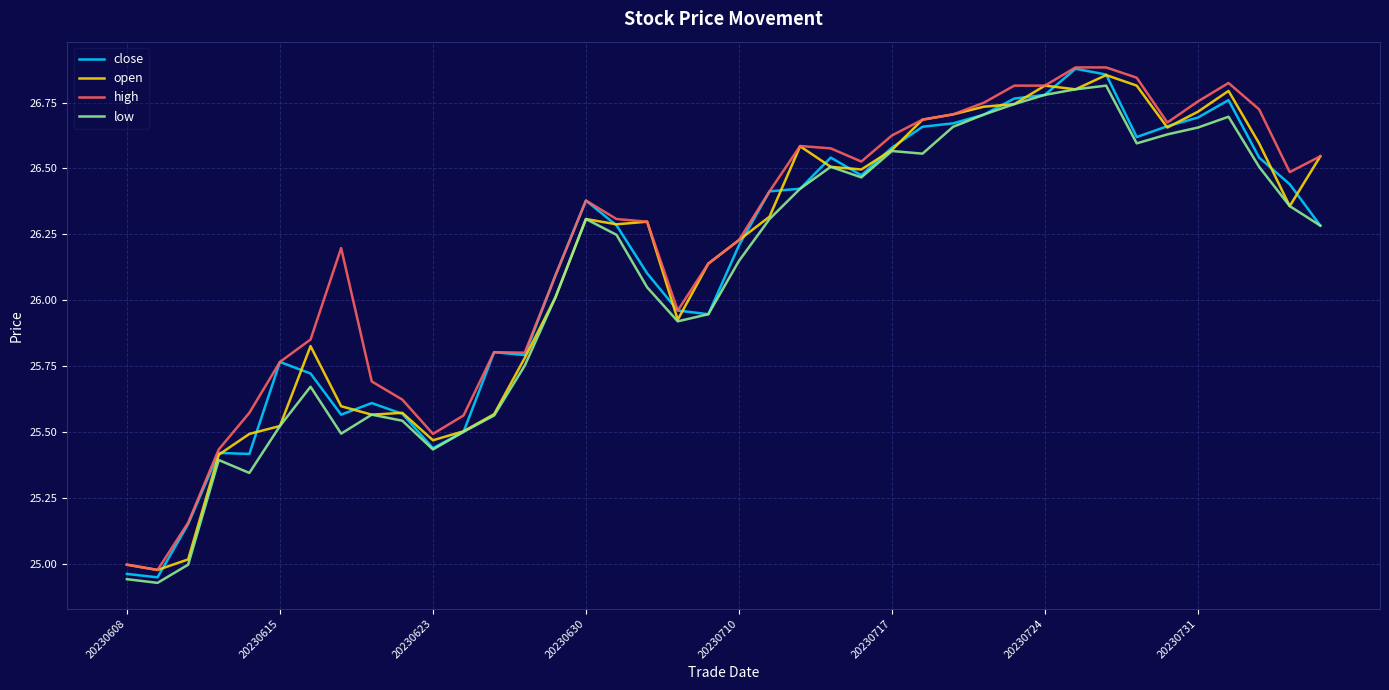

Does the chart have visible grid lines?

Yes